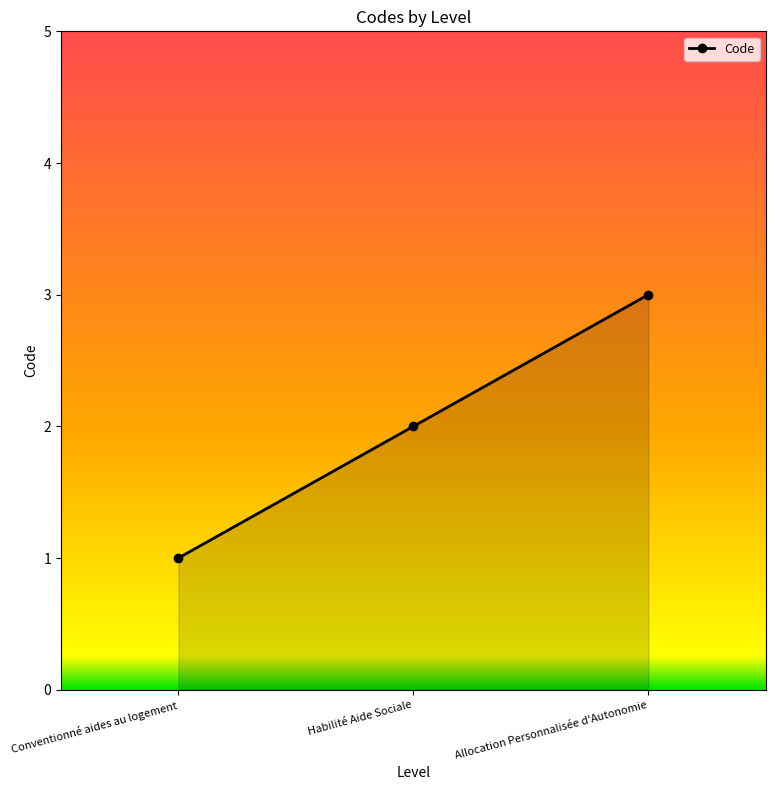

Between Conventionné aides au logement and Habilité Aide Sociale, which is larger?

Habilité Aide Sociale